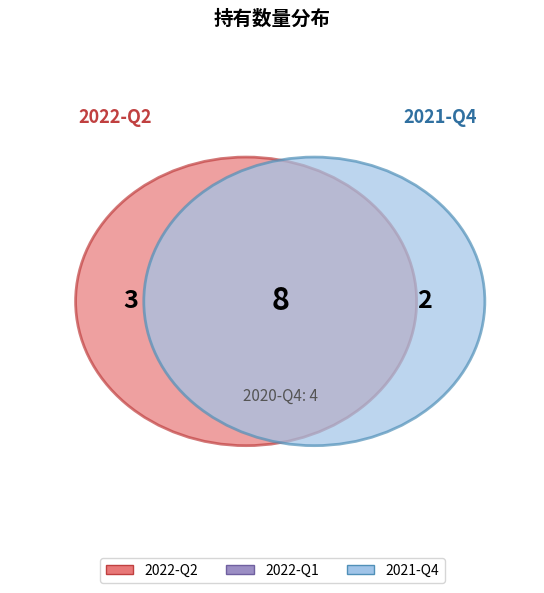

Does 2022-Q1 account for over 50% of the chart?

No